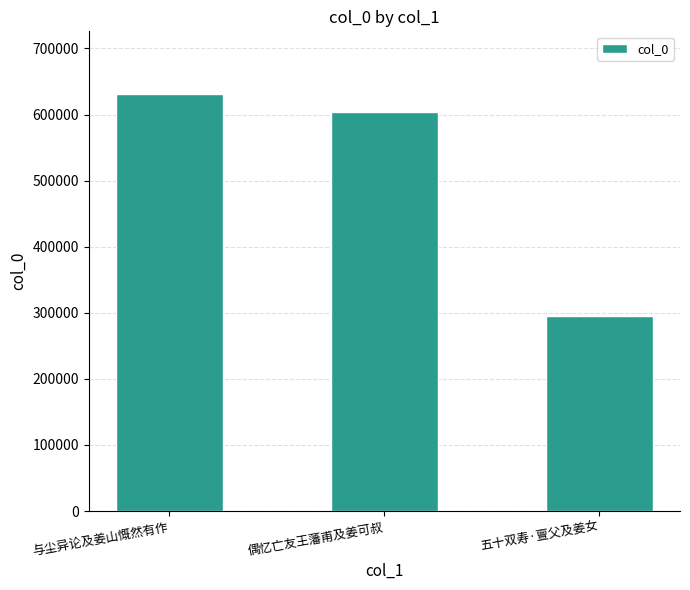

What position from the left is 五十双寿·亶父及姜女?

3